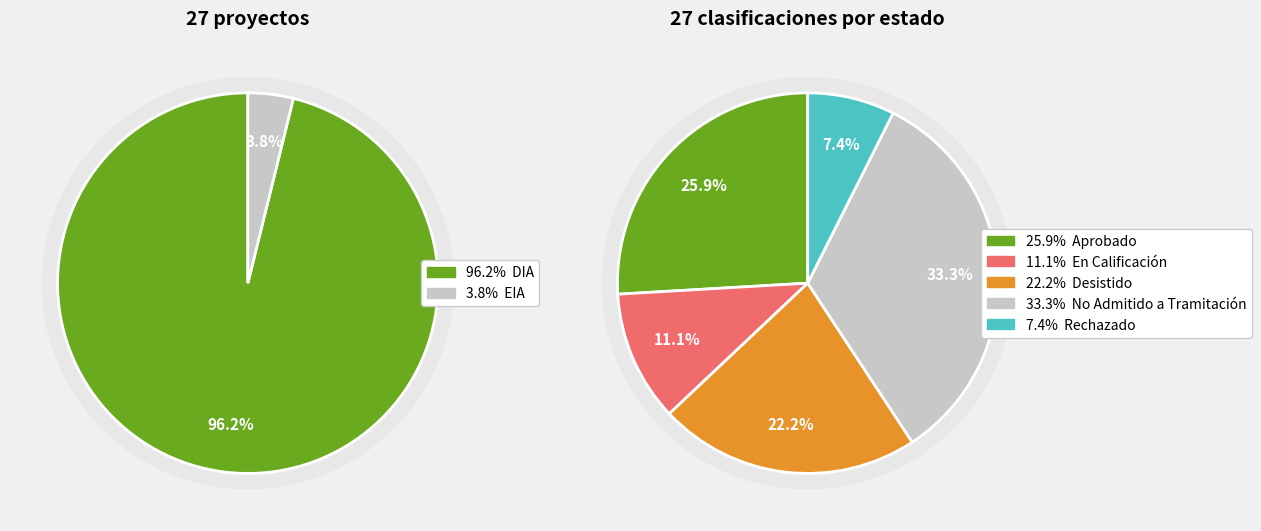

Is there a majority slice in this chart?

No